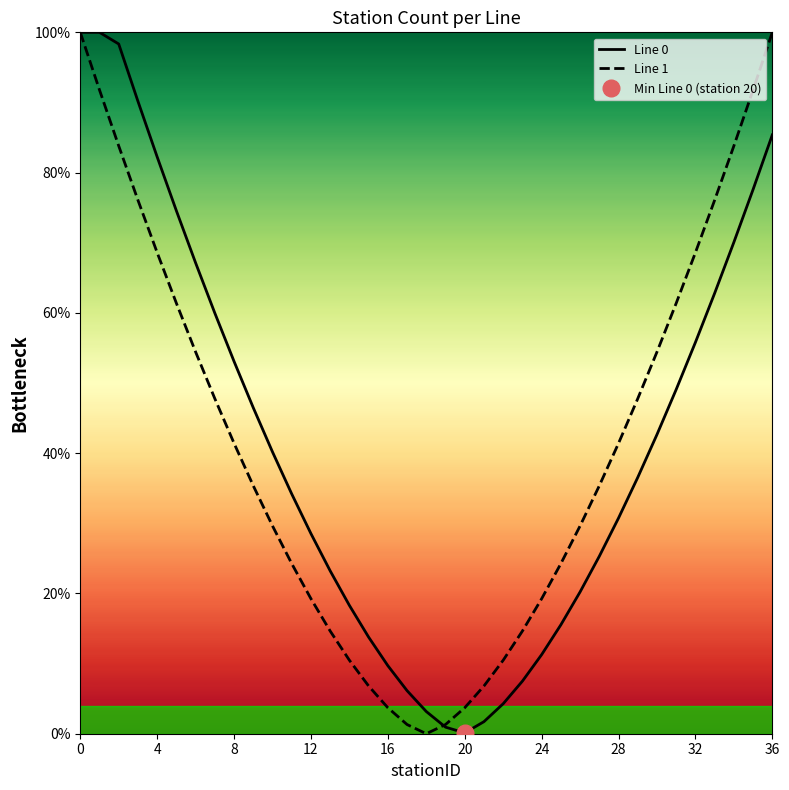

What is the difference between the maximum and second lowest values in the Line 0 series?

99.1